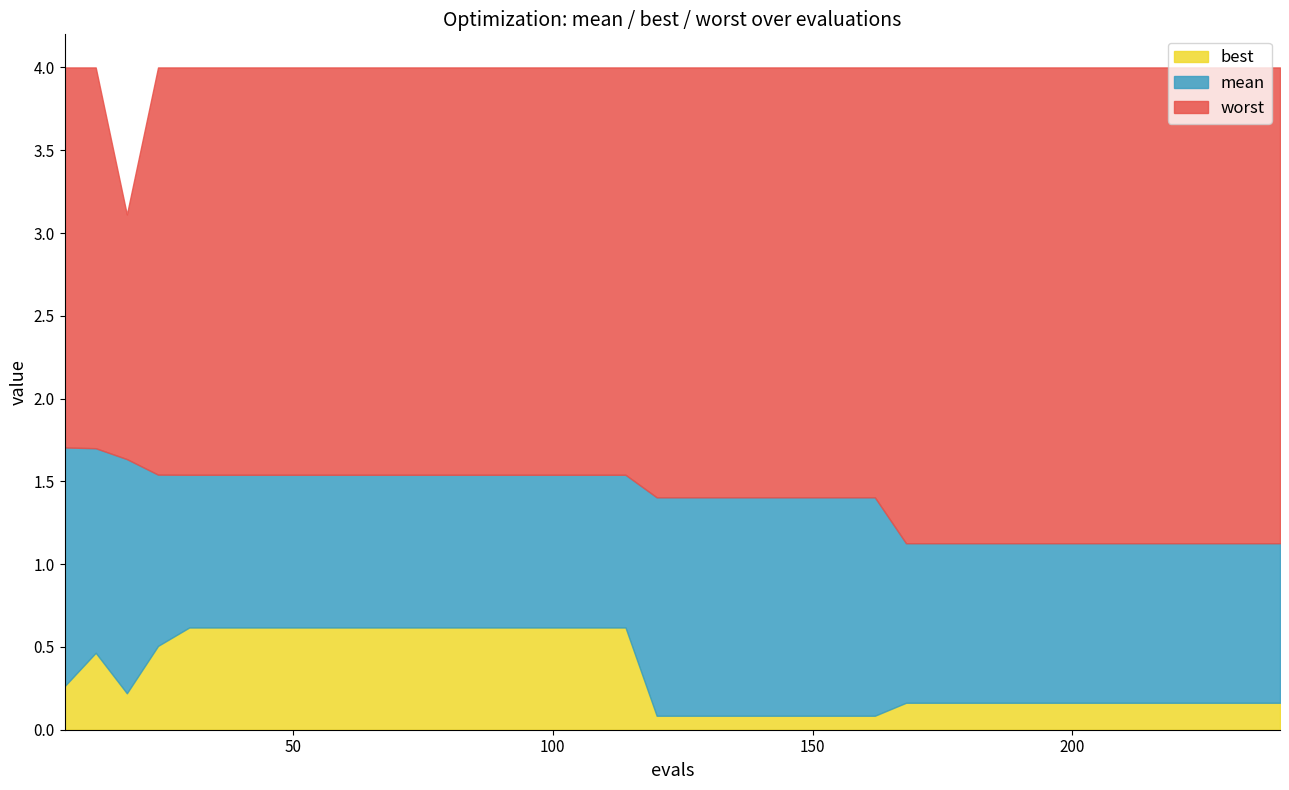

How many interior local valleys does the worst series have?

1